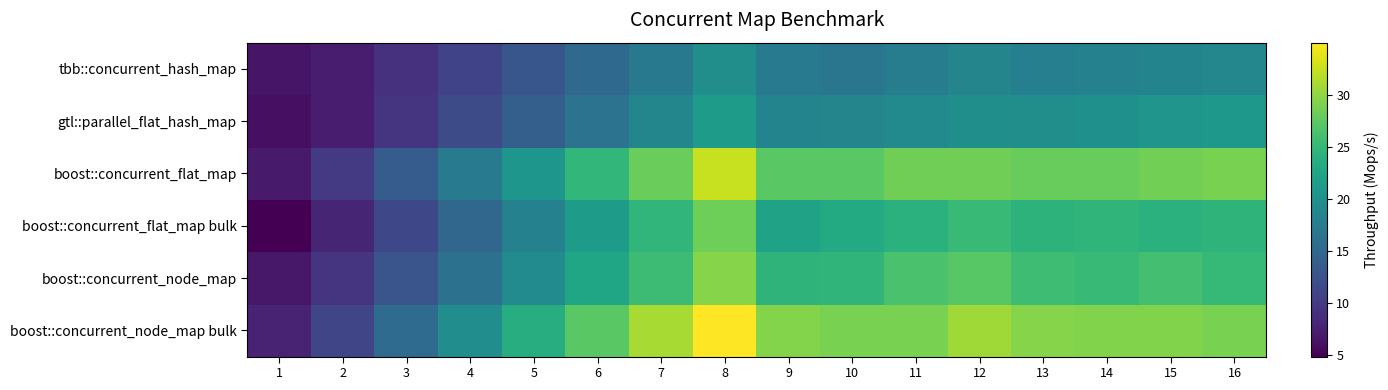

Which series has the largest total across all categories?

boost::concurrent_node_map bulk